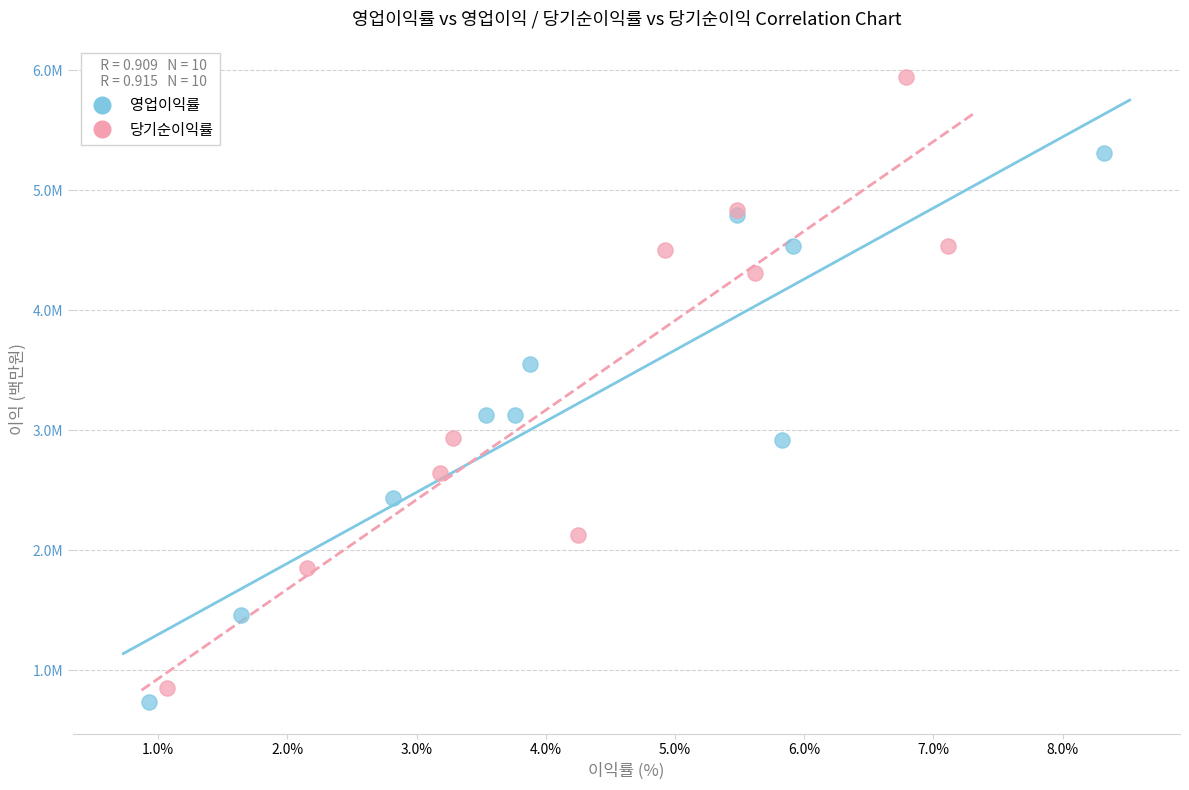

What are all the series names shown in the legend?

영업이익률, 당기순이익률